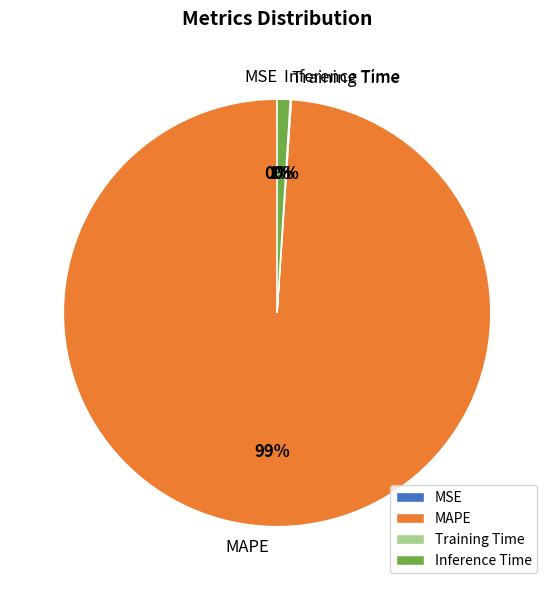

What percentage is the Inference Time slice, to the nearest percent?

1%